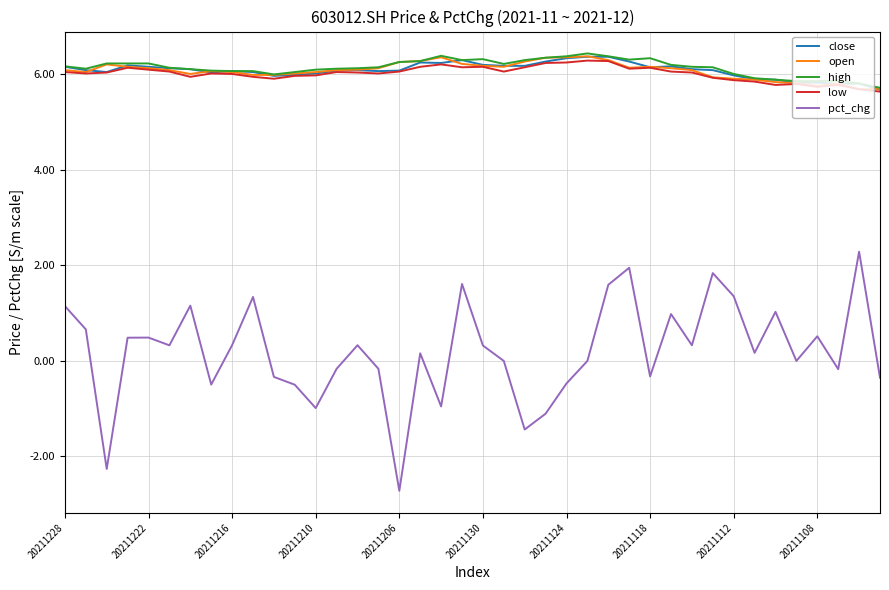

What is the maximum value for pct_chg?

2.3